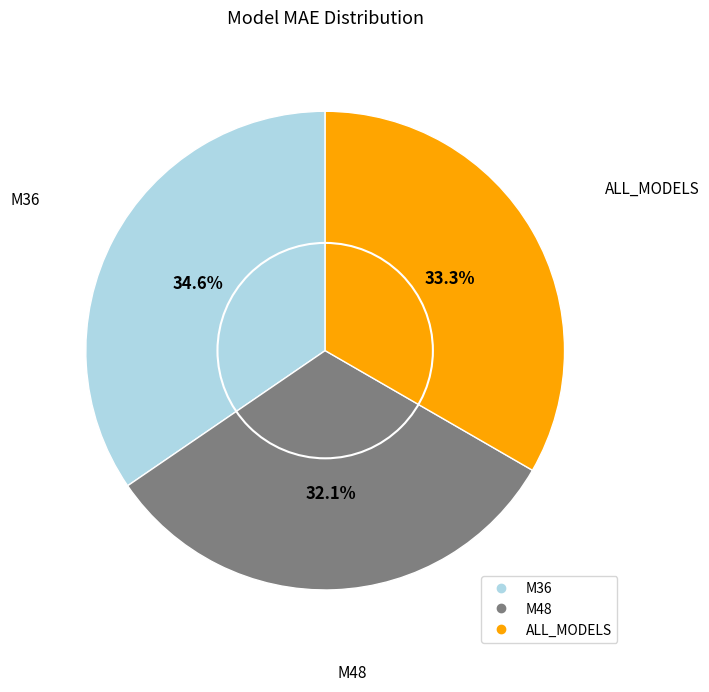

What is the ratio of the value at M36 to the value at ALL_MODELS?

1.0